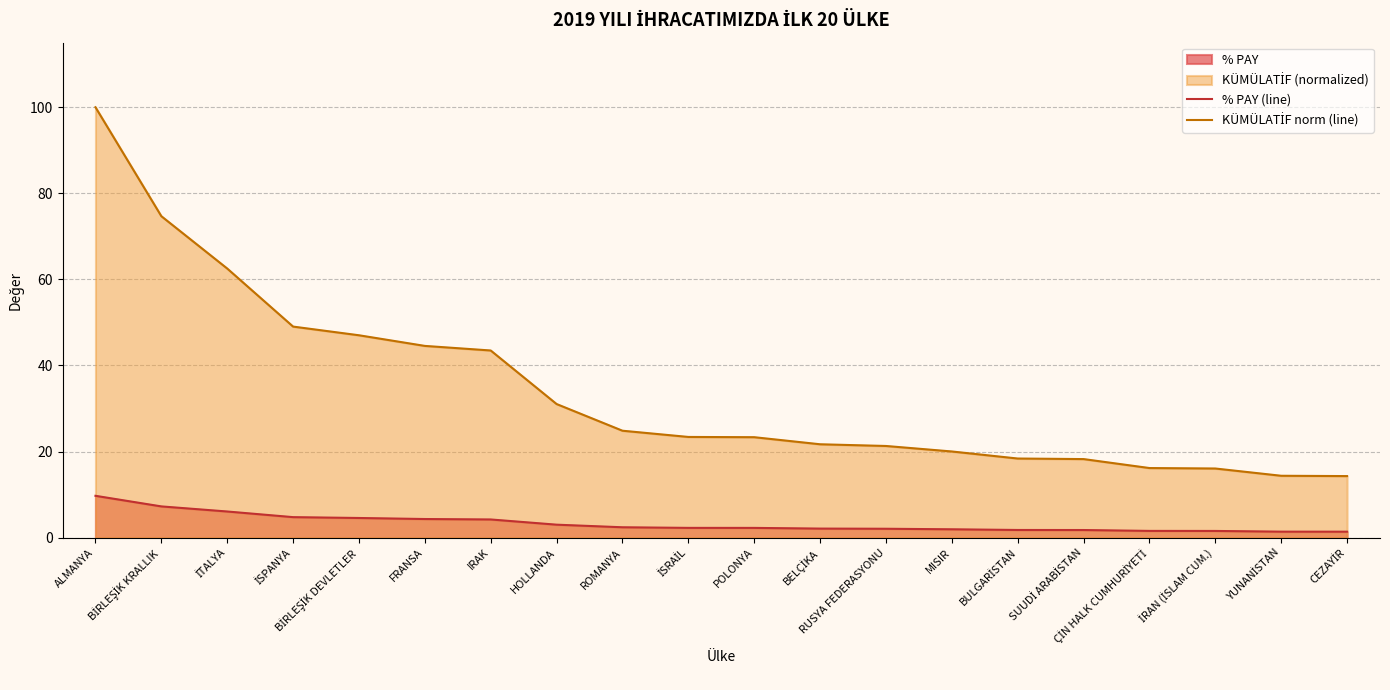

What is the difference between the maximum and minimum values in the % PAY (line) series?

8.3